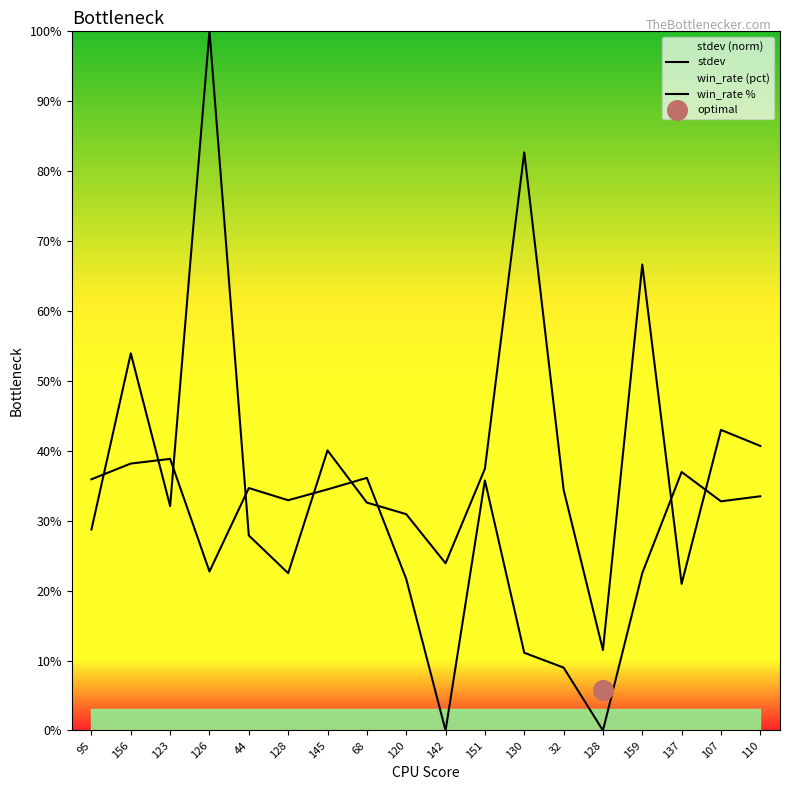

At how many categories does at least one series exceed 14?

17